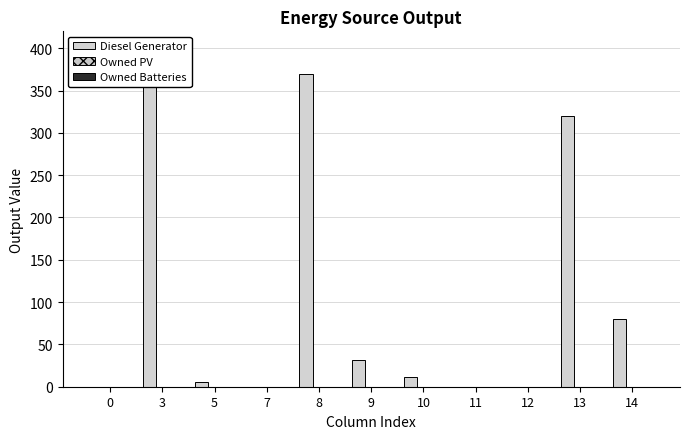

Count the number of categories in the chart.

11